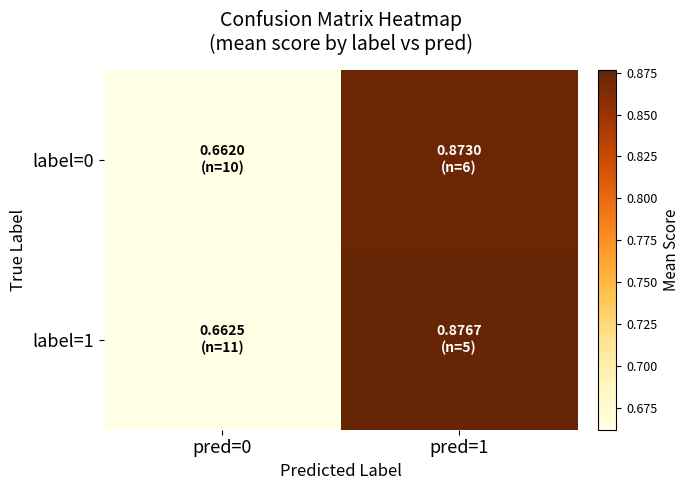

At how many categories does at least one series exceed 0?

2